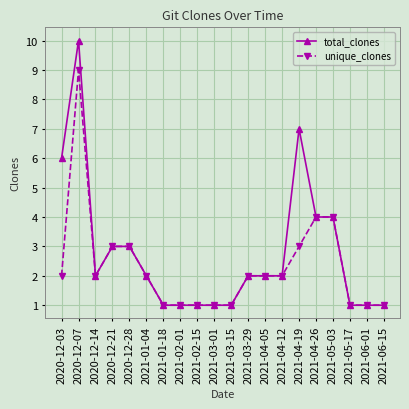

The unique_clones series shows 1 at 2021-03-01. True or false?

True